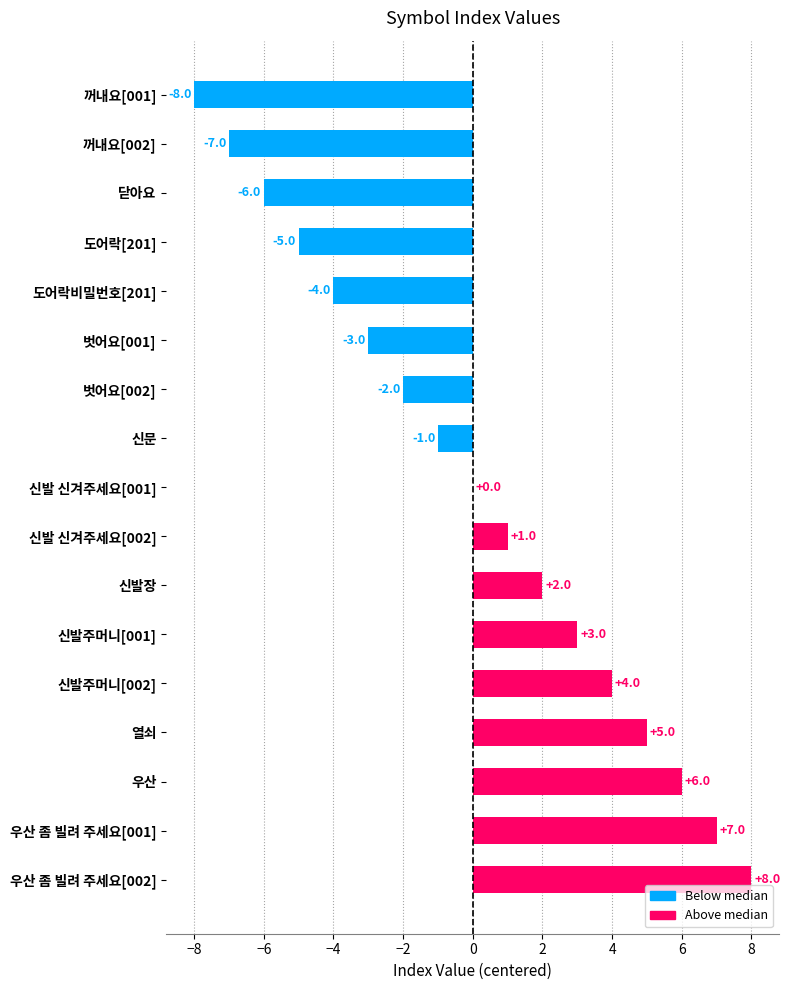

Reading top to bottom, what are all the values shown in this chart?

꺼내요[001]=-8	꺼내요[002]=-7	닫아요=-6	도어락[201]=-5	도어락비밀번호[201]=-4	벗어요[001]=-3	벗어요[002]=-2	신문=-1	신발 신겨주세요[001]=0	신발 신겨주세요[002]=1	신발장=2	신발주머니[001]=3	신발주머니[002]=4	열쇠=5	우산=6	우산 좀 빌려 주세요[001]=7	우산 좀 빌려 주세요[002]=8